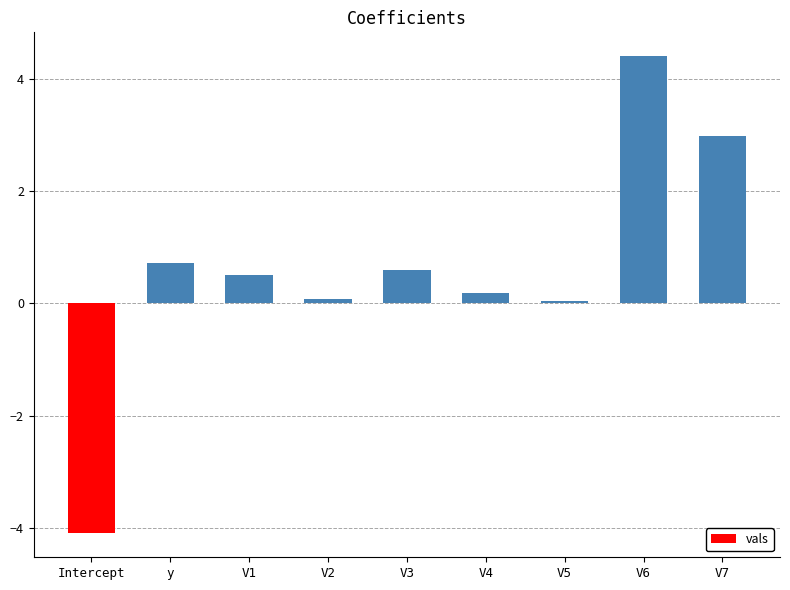

True or false: the data shows 3.0 at V7.

True